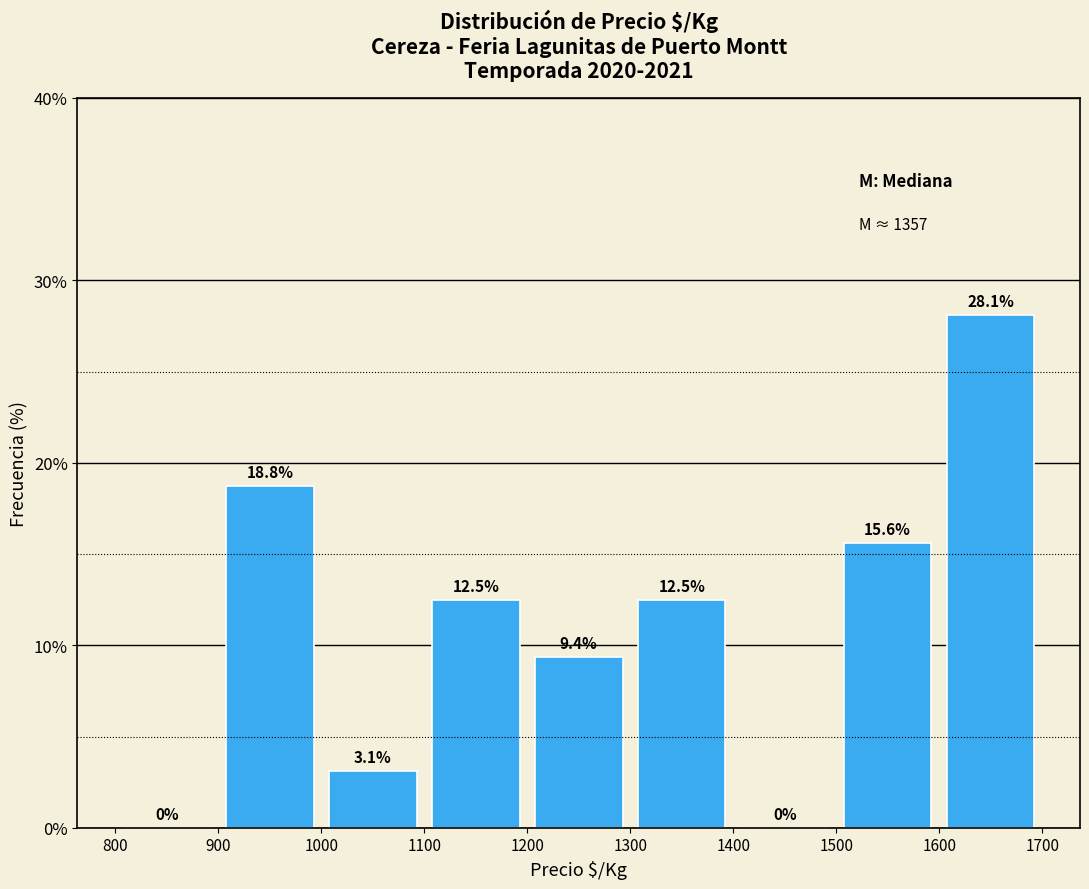

Reading left to right, list every bar in this chart as the range it spans on the x-axis followed by its height.

800 to 900: 0.0
900 to 1000: 18.8
1000 to 1100: 3.1
1100 to 1200: 12.5
1200 to 1300: 9.4
1300 to 1400: 12.5
1400 to 1500: 0.0
1500 to 1600: 15.6
1600 to 1700: 28.1